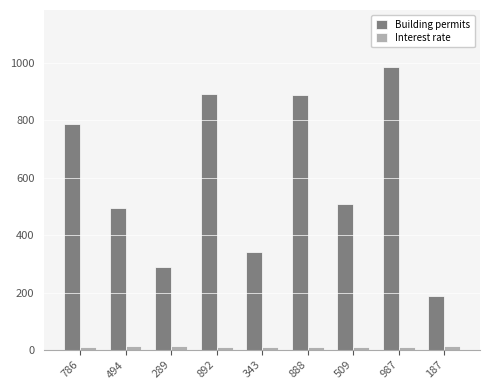

Rank the series by their maximum value, from highest to lowest.

Building permits, Interest rate